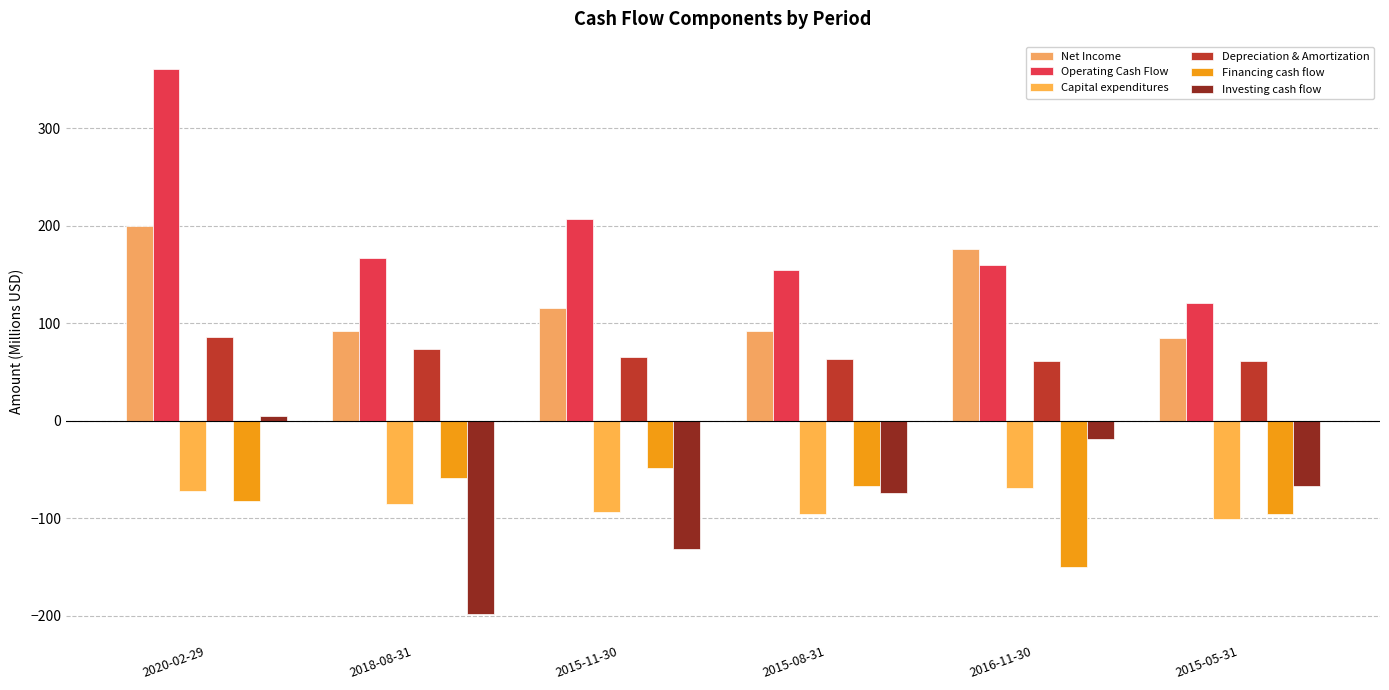

Which series has the widest spread of values?

Operating Cash Flow